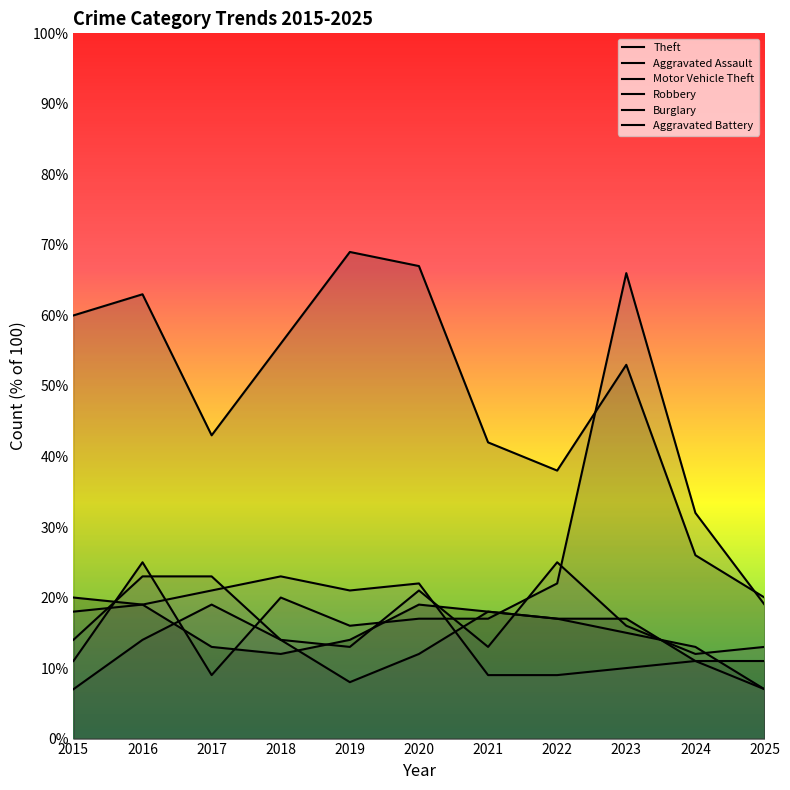

Between 2017 and 2021, which series saw the biggest shift?

Burglary